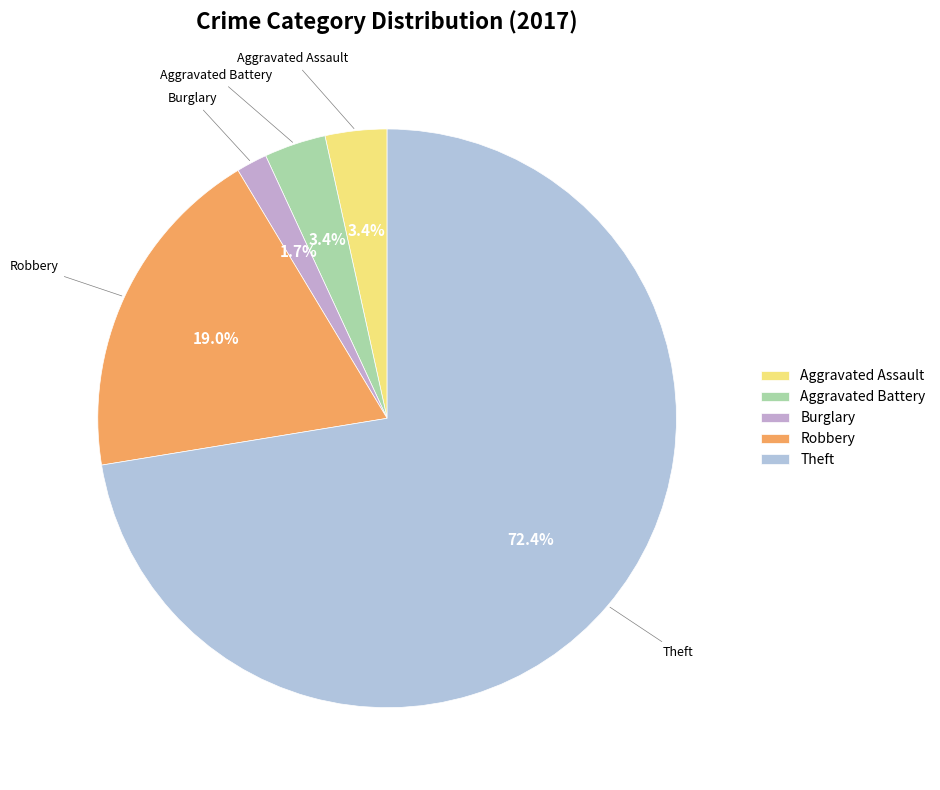

Between Theft and Robbery, which is larger?

Theft